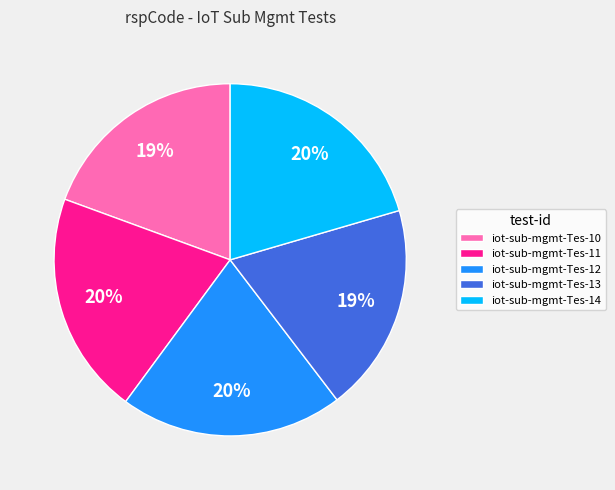

To the nearest percent, what is the average slice percentage?

20%